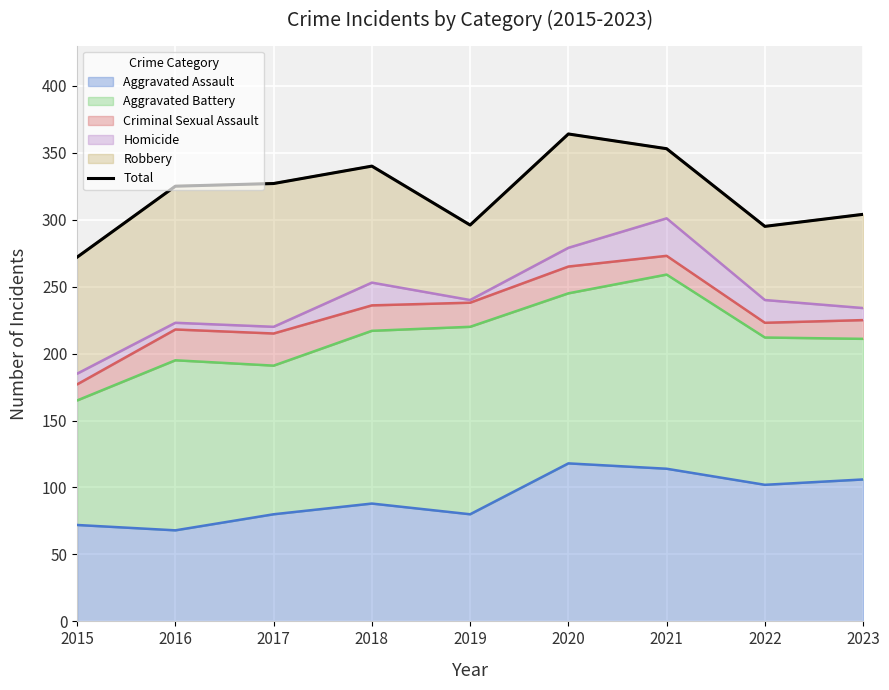

What is the difference between the second highest and second lowest values?

58